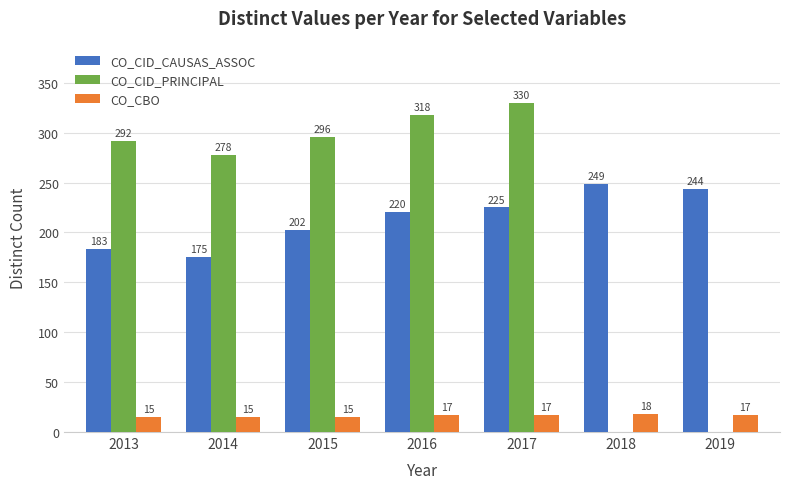

How many groups of bars are there?

7